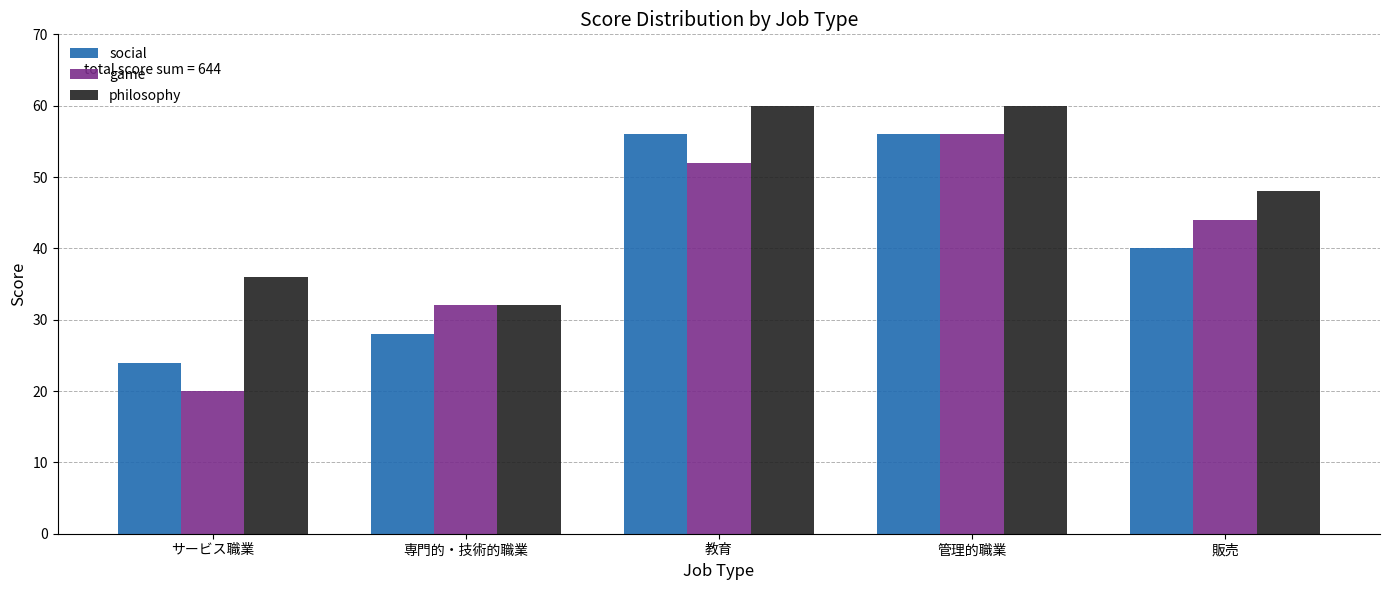

Reading right to left, extract all data points from this chart.

social: 販売=40	管理的職業=56	教育=56	専門的・技術的職業=28	サービス職業=24
game: 販売=44	管理的職業=56	教育=52	専門的・技術的職業=32	サービス職業=20
philosophy: 販売=48	管理的職業=60	教育=60	専門的・技術的職業=32	サービス職業=36